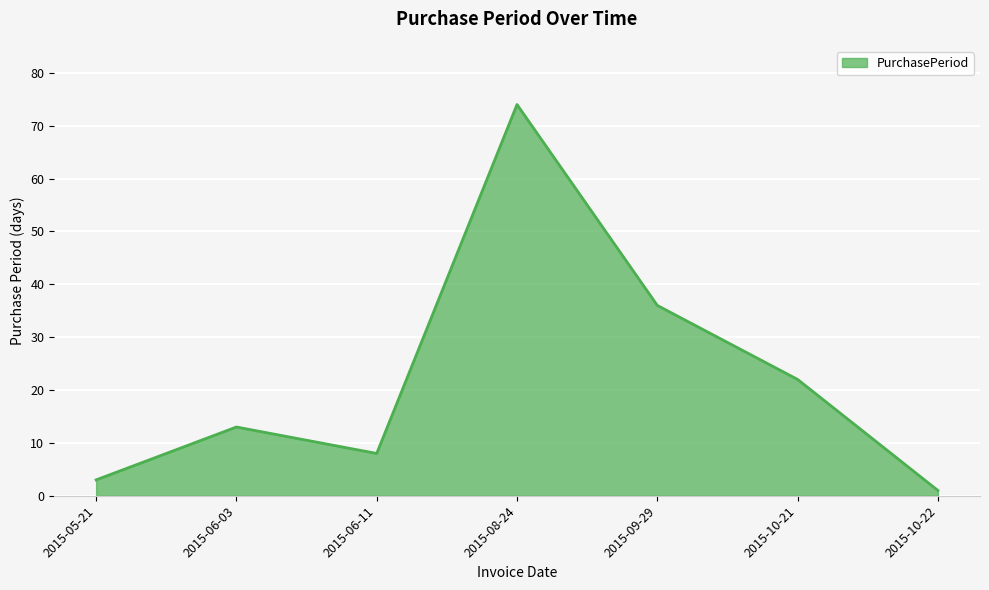

What is the difference between the second highest and second lowest values?

33